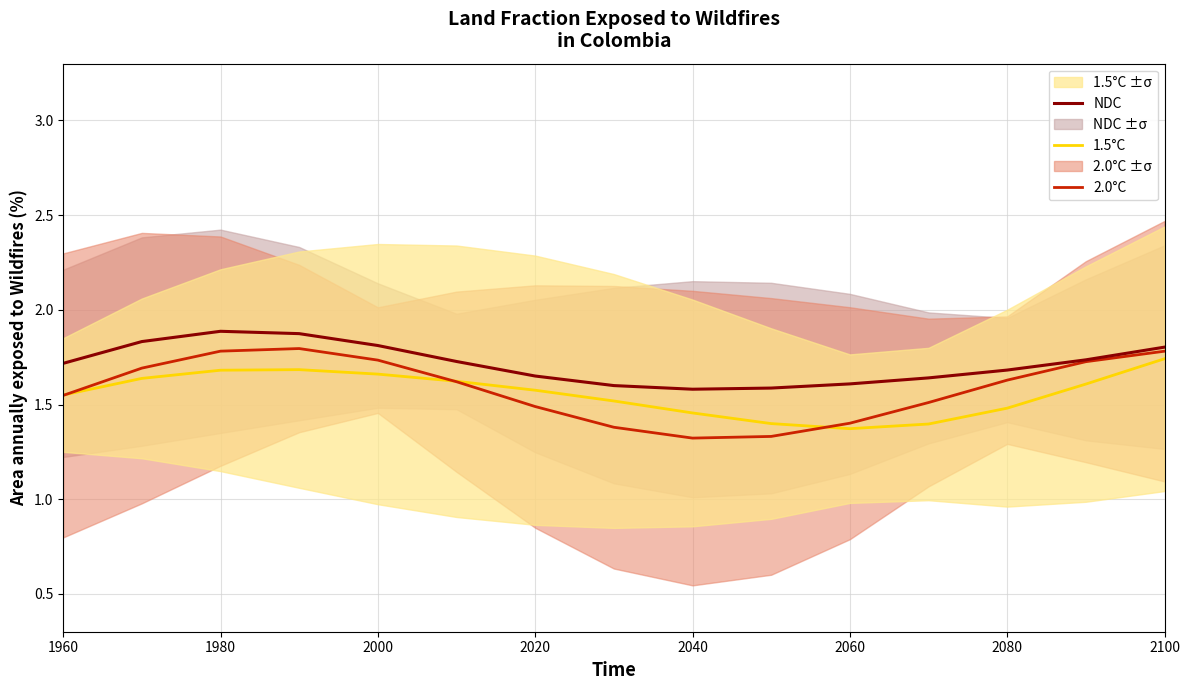

Does the chart display data point markers on the line(s)?

No